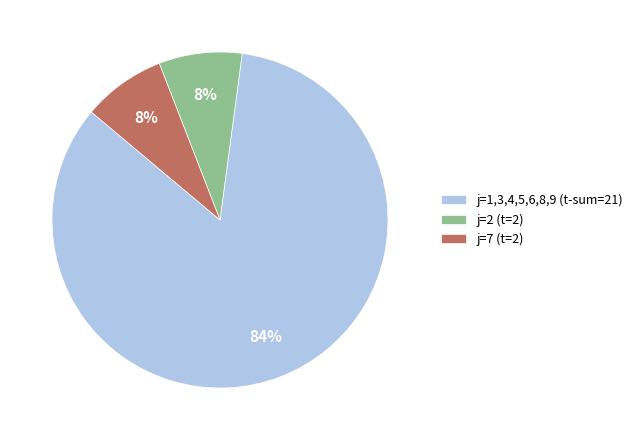

Is j=7 (t=2) the majority of the pie?

No